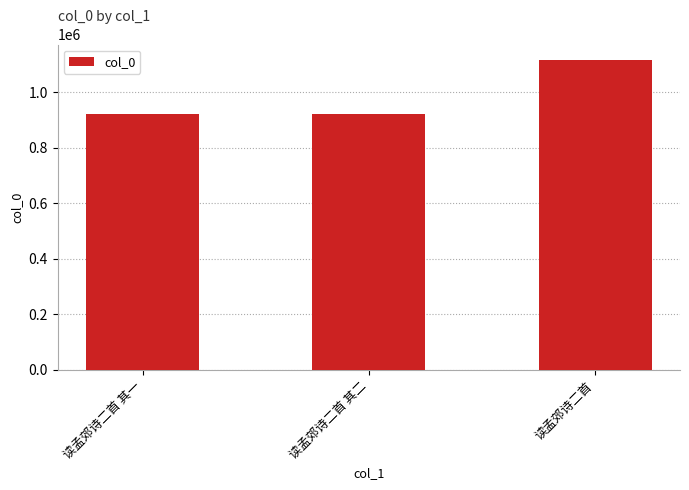

Read the value at 读孟郊诗二首 其一, to the nearest 10.

920920